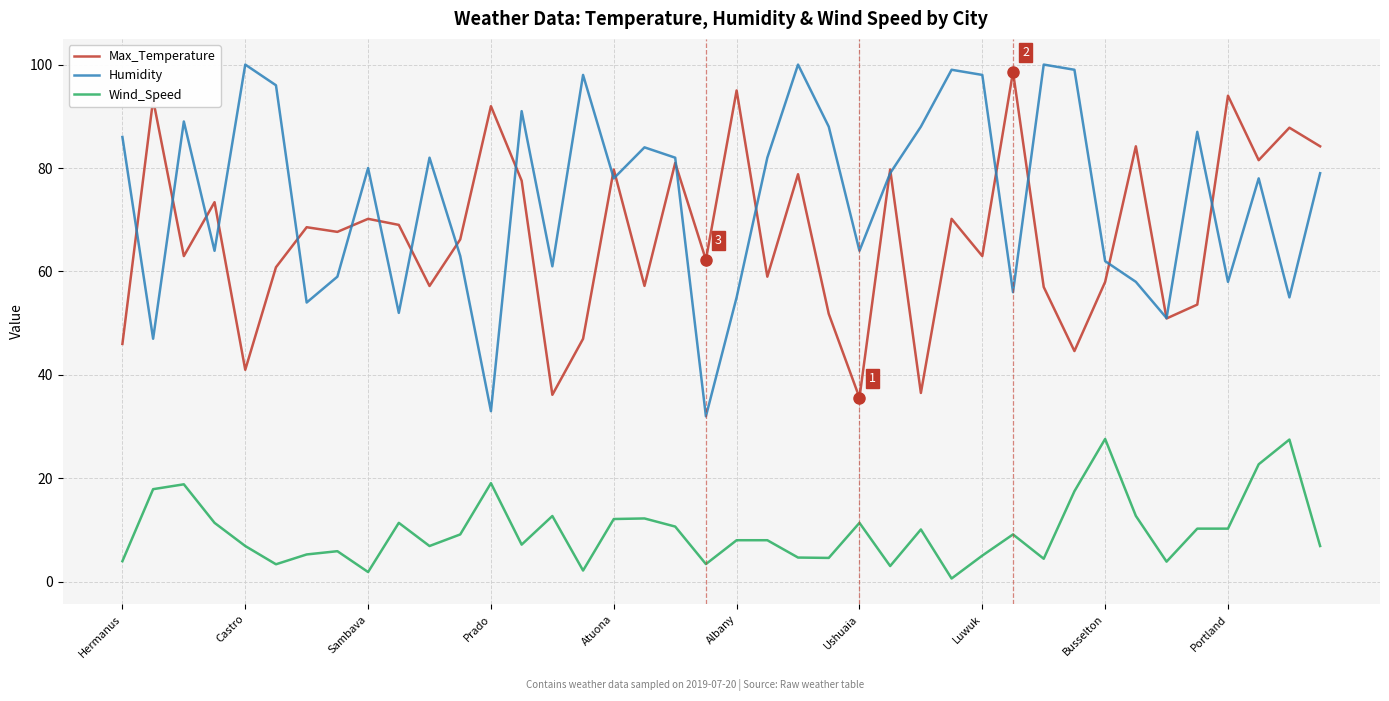

Which series has the largest total across all categories?

Humidity